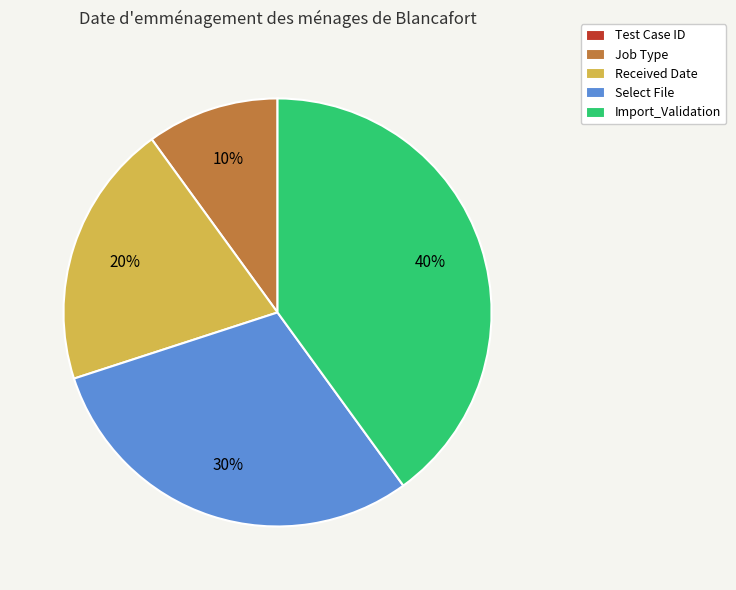

To the nearest percent, what is the combined percentage of Select File and Import_Validation?

70%